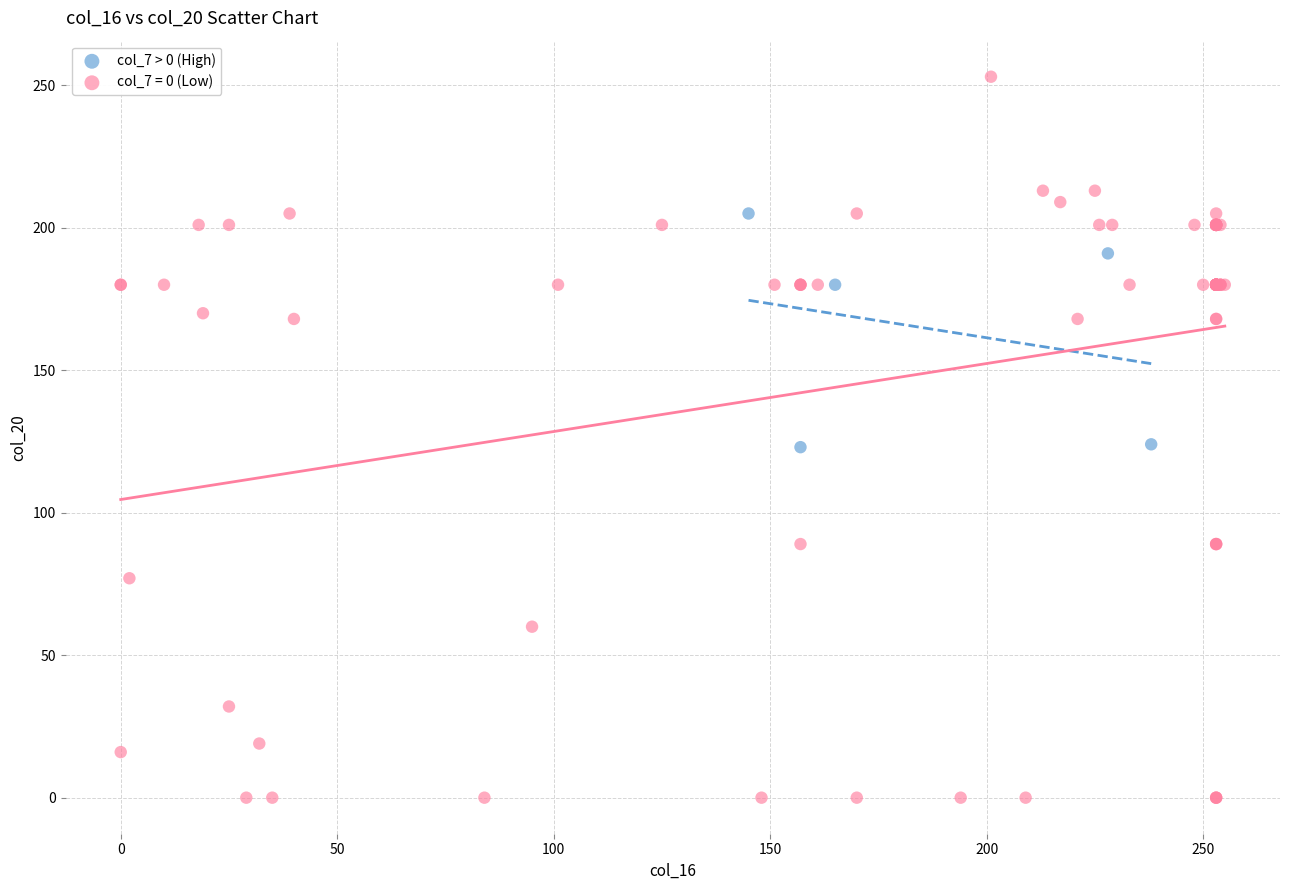

Which series reaches the maximum Y coordinate?

col_7 = 0 (Low)